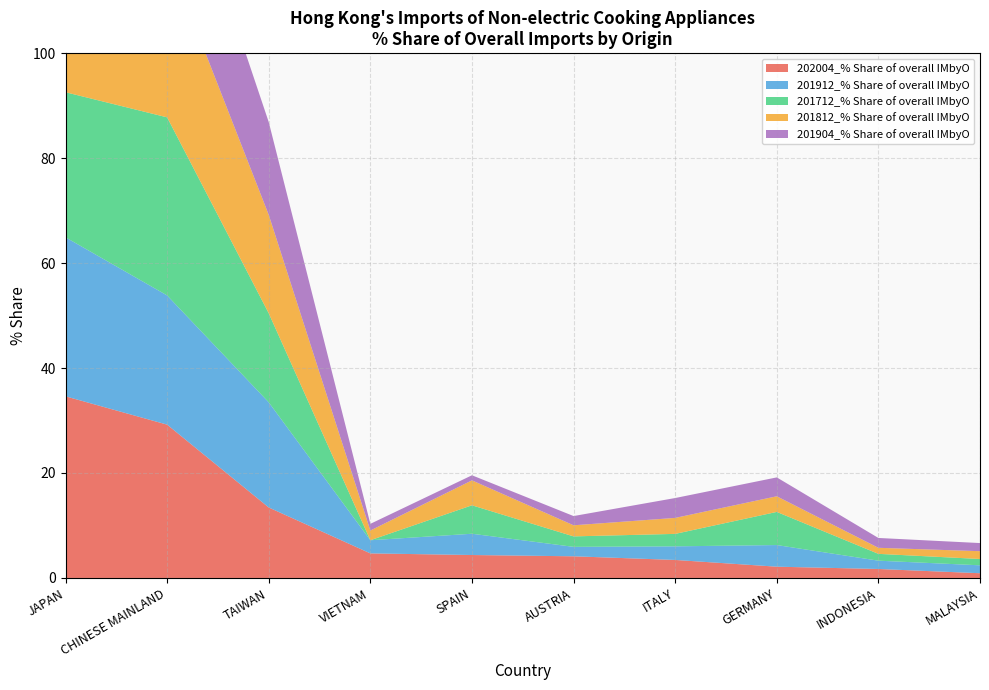

Reading left to right, list all the values displayed in this chart.

202004_% Share of overall IMbyO: JAPAN=34.6	CHINESE MAINLAND=29.2	TAIWAN=13.4	VIETNAM=4.7	SPAIN=4.4	AUSTRIA=4.1	ITALY=3.4	GERMANY=2.1	INDONESIA=1.7	MALAYSIA=0.9
201912_% Share of overall IMbyO: JAPAN=30.3	CHINESE MAINLAND=24.6	TAIWAN=20.0	VIETNAM=2.5	SPAIN=4.1	AUSTRIA=1.8	ITALY=2.6	GERMANY=4.1	INDONESIA=1.6	MALAYSIA=1.5
201712_% Share of overall IMbyO: JAPAN=27.6	CHINESE MAINLAND=33.9	TAIWAN=17.0	VIETNAM=0.0	SPAIN=5.4	AUSTRIA=2.0	ITALY=2.4	GERMANY=6.3	INDONESIA=1.3	MALAYSIA=1.2
201812_% Share of overall IMbyO: JAPAN=27.7	CHINESE MAINLAND=30.9	TAIWAN=18.8	VIETNAM=1.9	SPAIN=4.8	AUSTRIA=2.1	ITALY=3.0	GERMANY=3.0	INDONESIA=1.2	MALAYSIA=1.5
201904_% Share of overall IMbyO: JAPAN=38.0	CHINESE MAINLAND=25.8	TAIWAN=17.7	VIETNAM=1.3	SPAIN=1.0	AUSTRIA=1.8	ITALY=3.8	GERMANY=3.6	INDONESIA=1.9	MALAYSIA=1.5